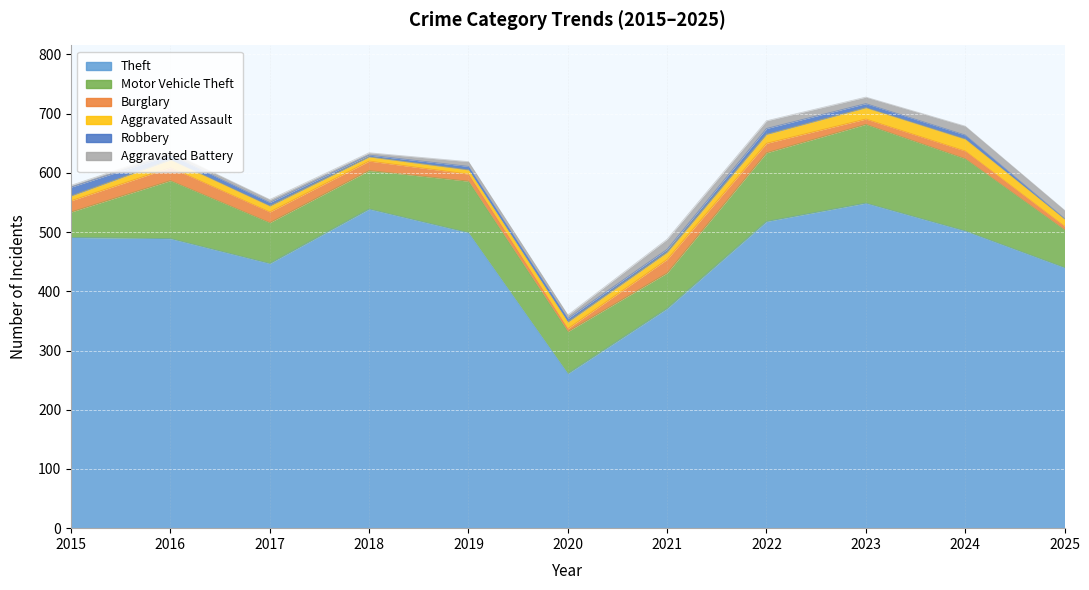

What is the value of the Burglary point at the 9th from the left?

9